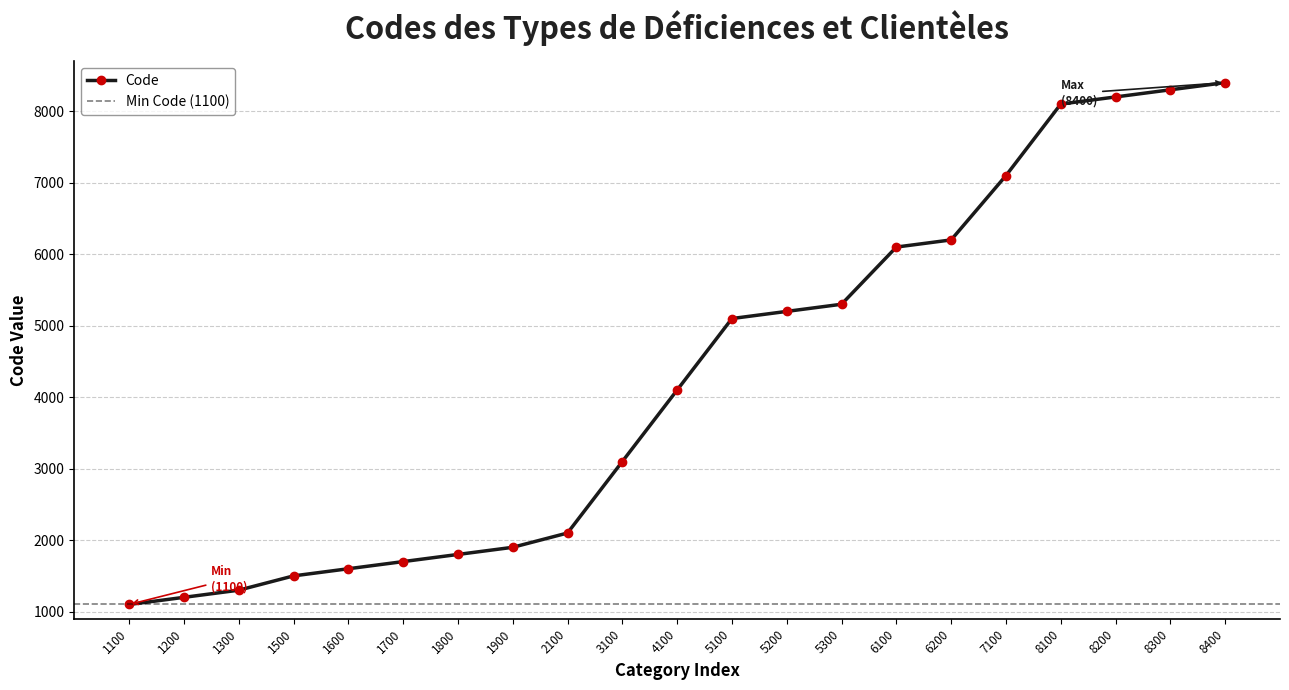

What is the smallest value displayed?

1100